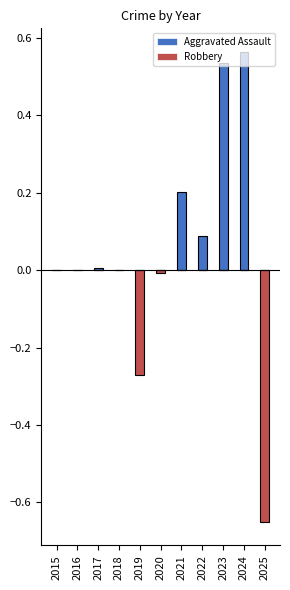

How many data points in Aggravated Assault are above 0?

5